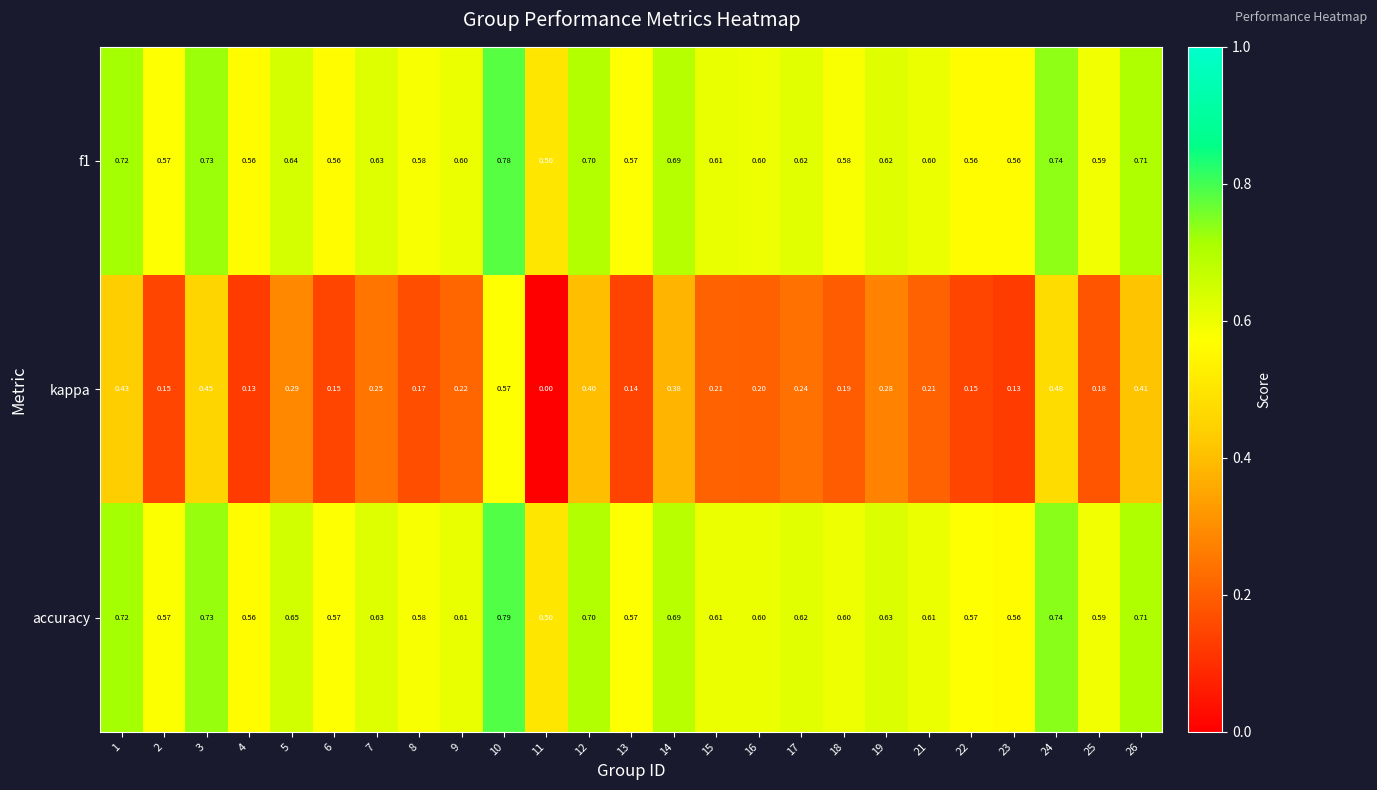

Which series has the largest range (max minus min)?

kappa